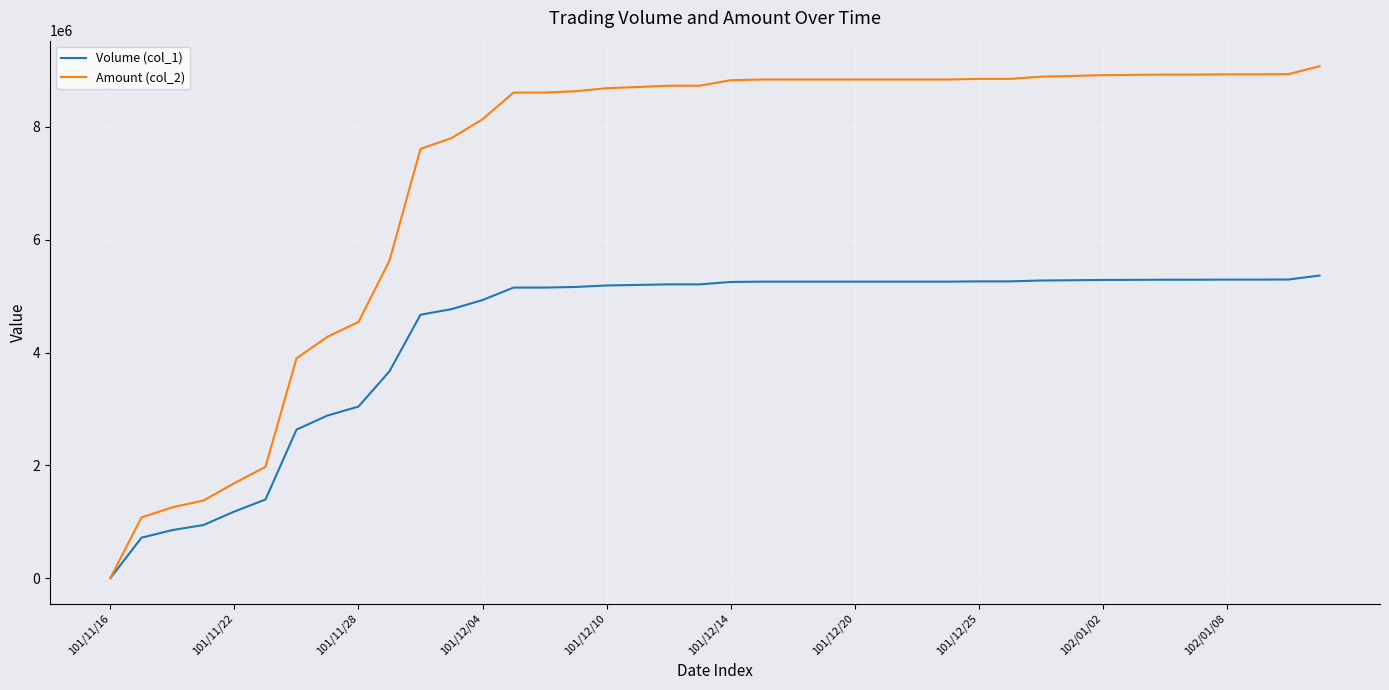

What is the maximum value shown in the chart?

9072250